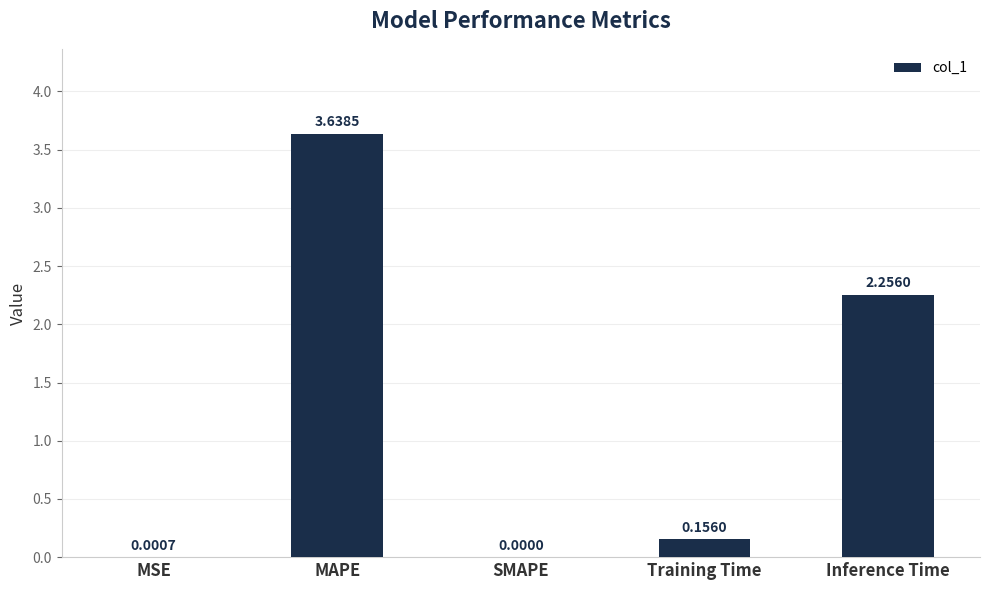

Which has a higher value, MAPE or SMAPE?

MAPE